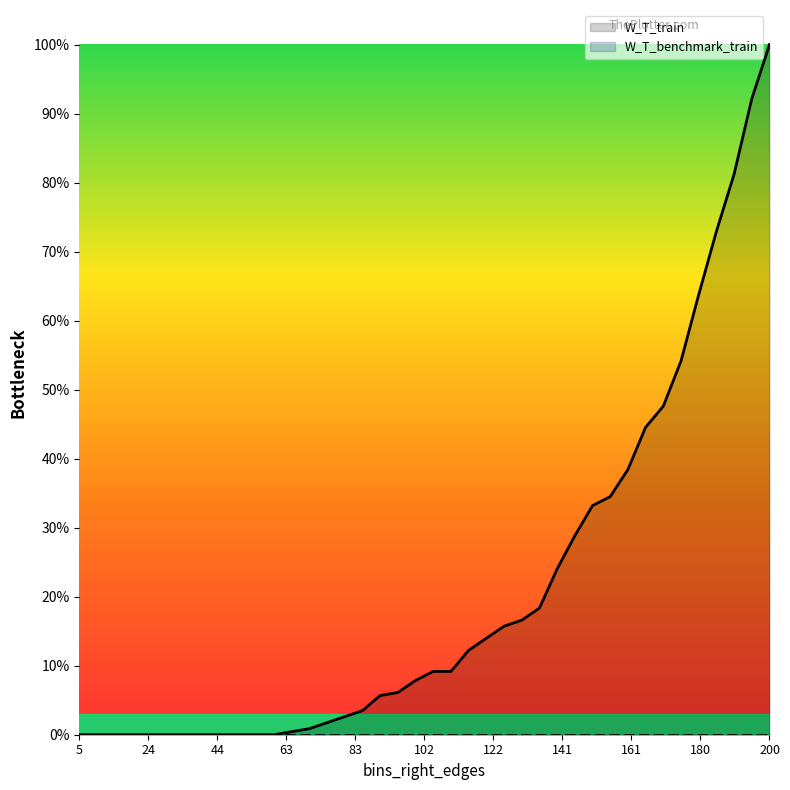

True or false: the data shows 0.4 at 165.

True